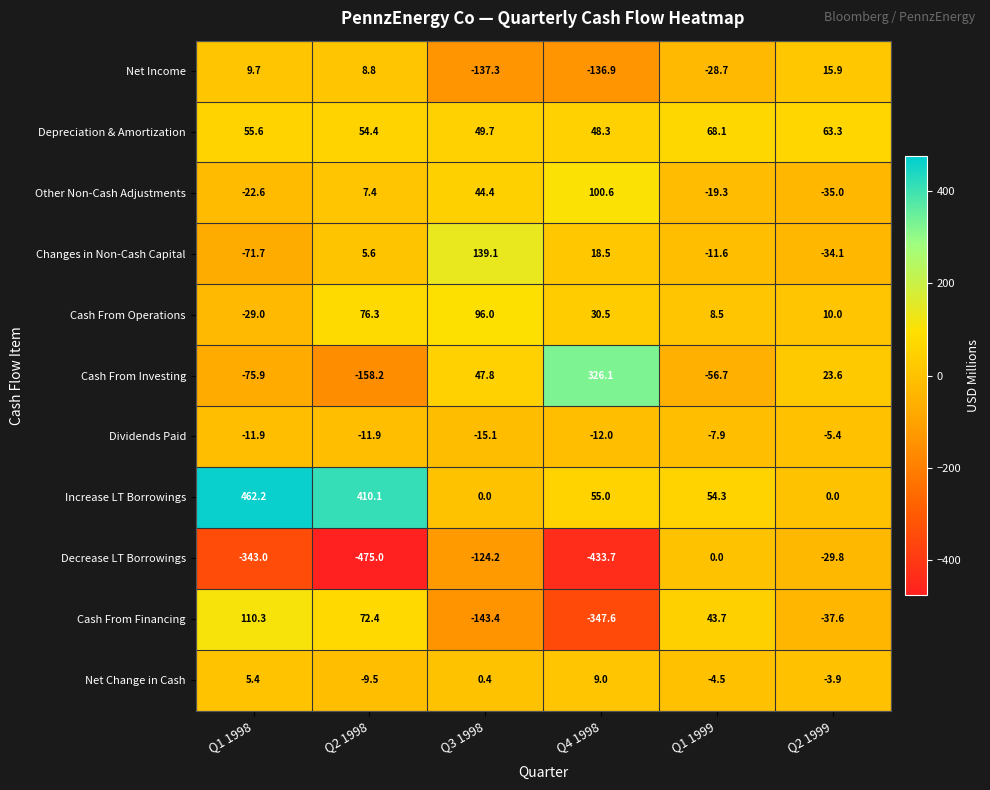

Which series has the largest range (max minus min)?

Cash From Investing